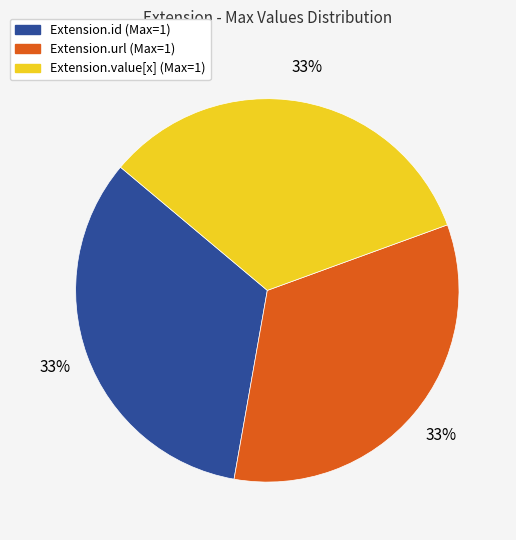

How many slices are in this pie chart?

3